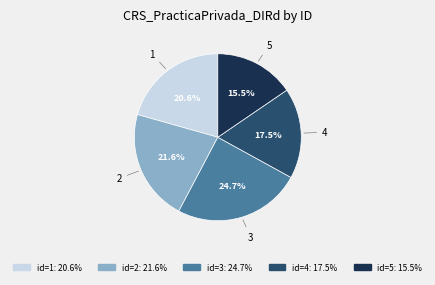

Is there a majority slice in this chart?

No